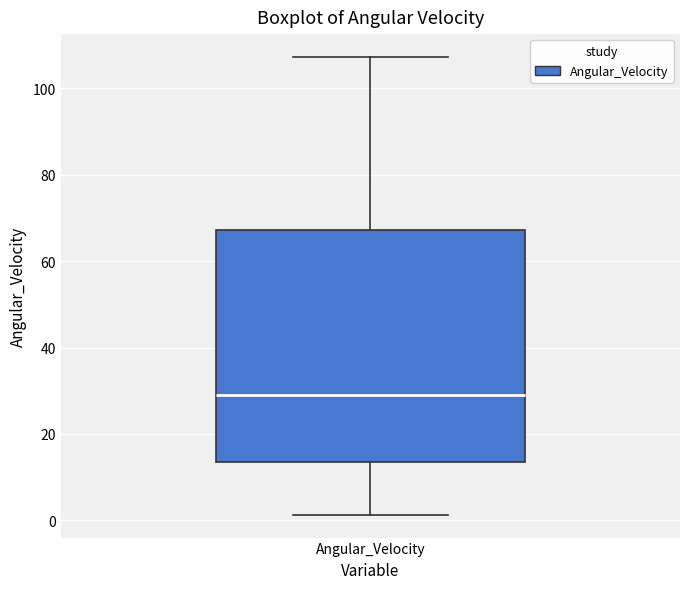

Where is the lower edge of the box for Angular_Velocity on the y-axis? The values are not printed on the chart, so give them approximately, as read against the axis.

14